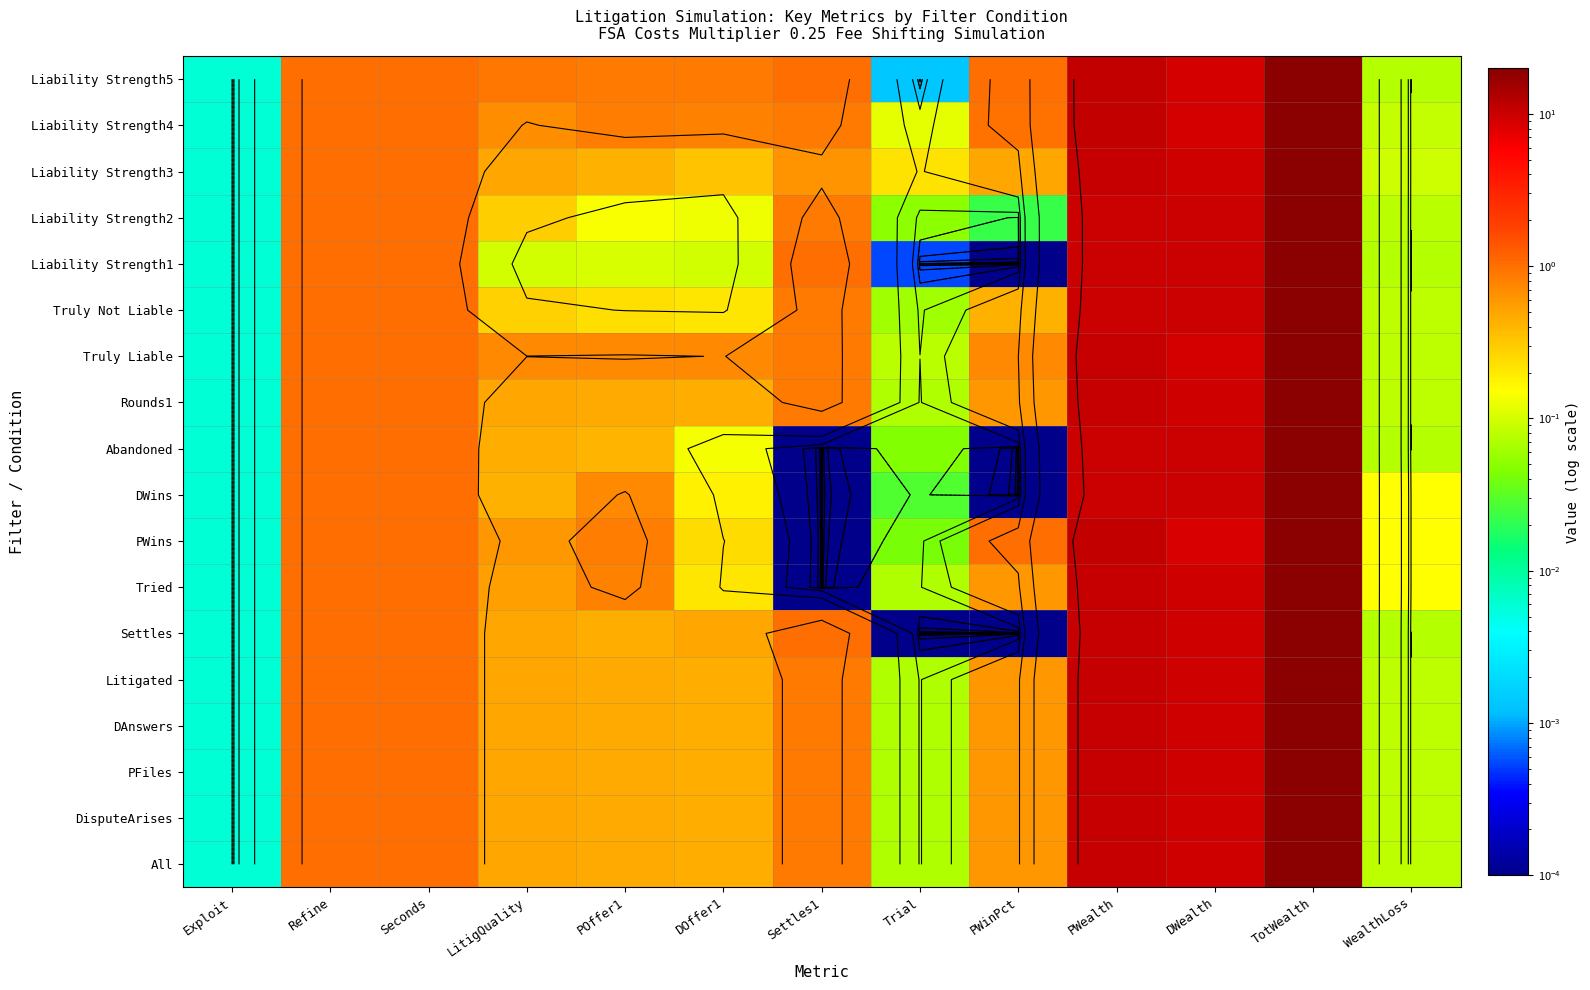

True or false: DisputeArises has a value of 0.1 at WealthLoss.

True